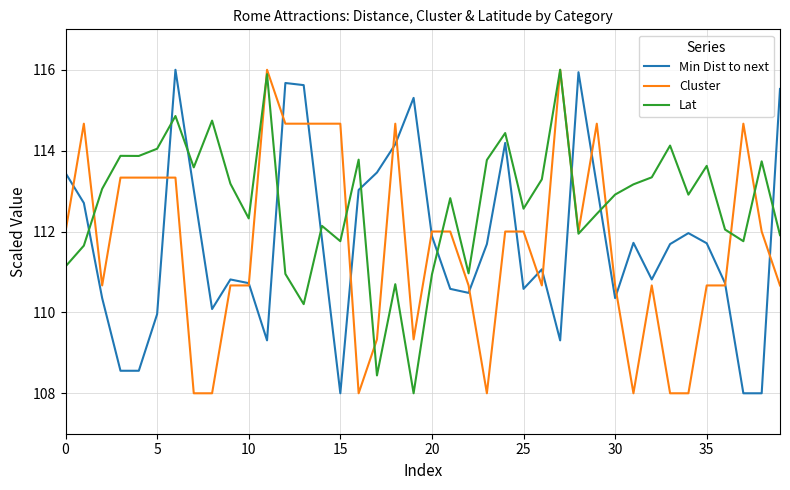

Which series has the largest total across all categories?

Lat